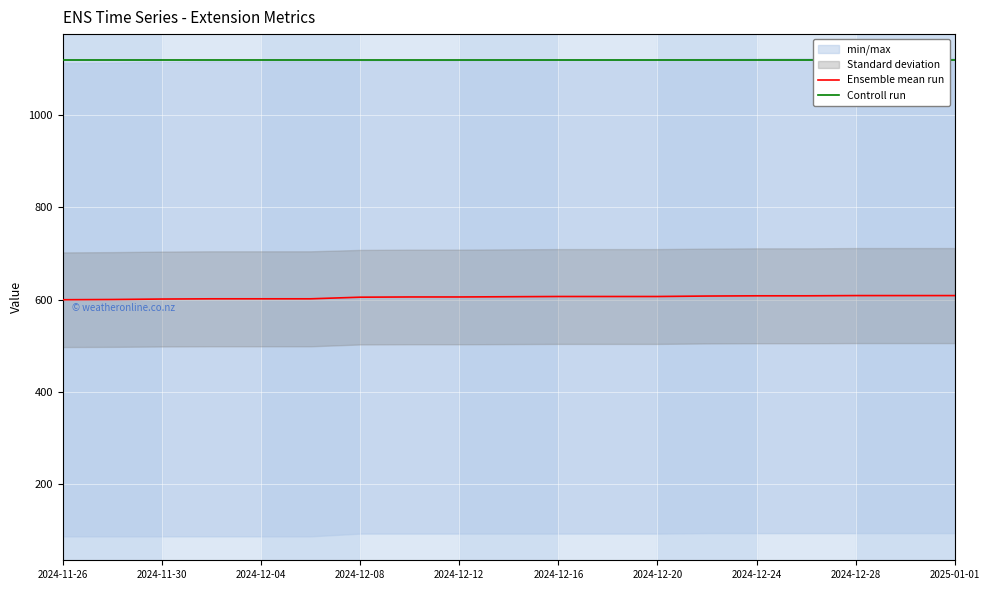

Does the chart display data point markers on the line(s)?

No